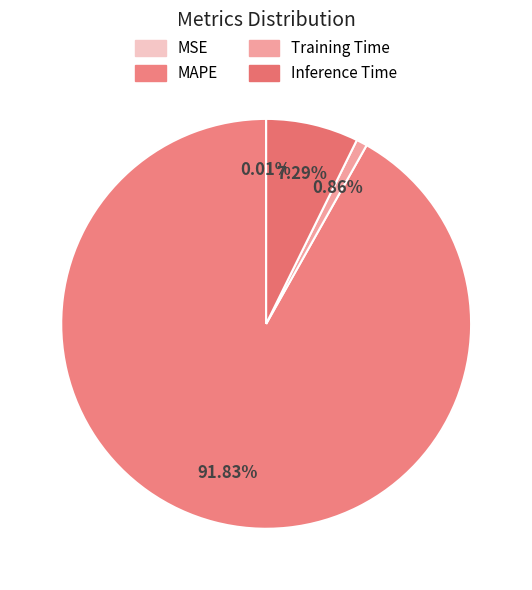

Which has a higher value, MAPE or Training Time?

MAPE